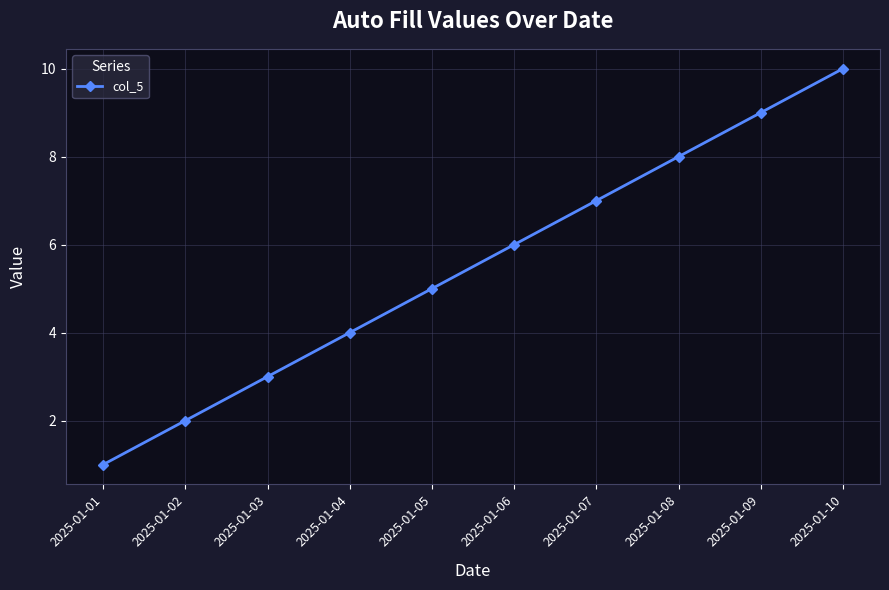

At which category does the chart reach its minimum across all series?

2025-01-01